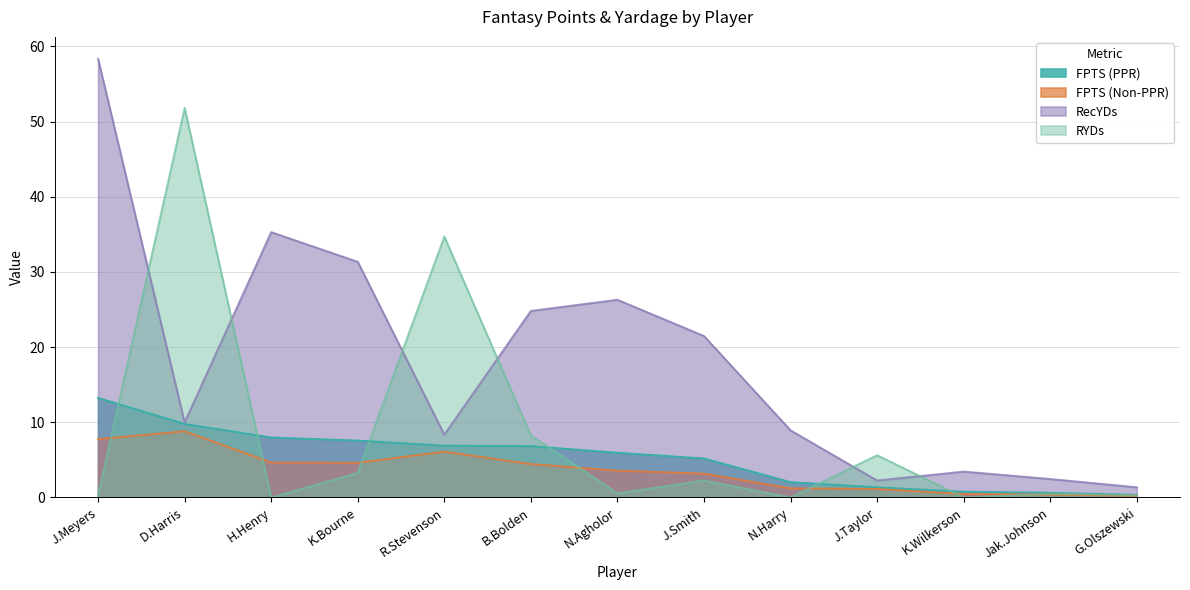

Which label corresponds to the smallest value in the chart?

H.Henry